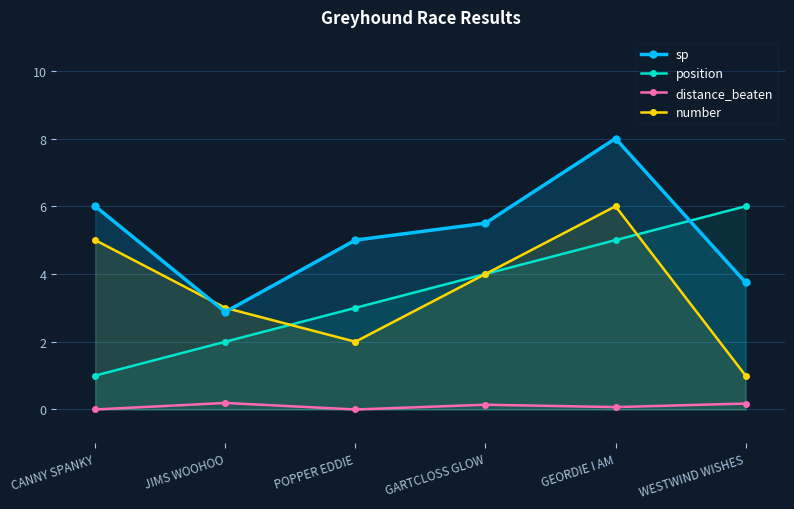

Between which two adjacent categories do position and number first intersect?

JIMS WOOHOO and POPPER EDDIE